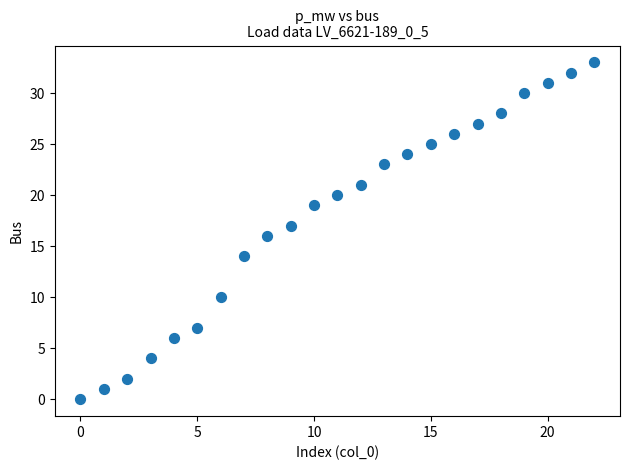

What is the range of Y values (max minus min)?

33